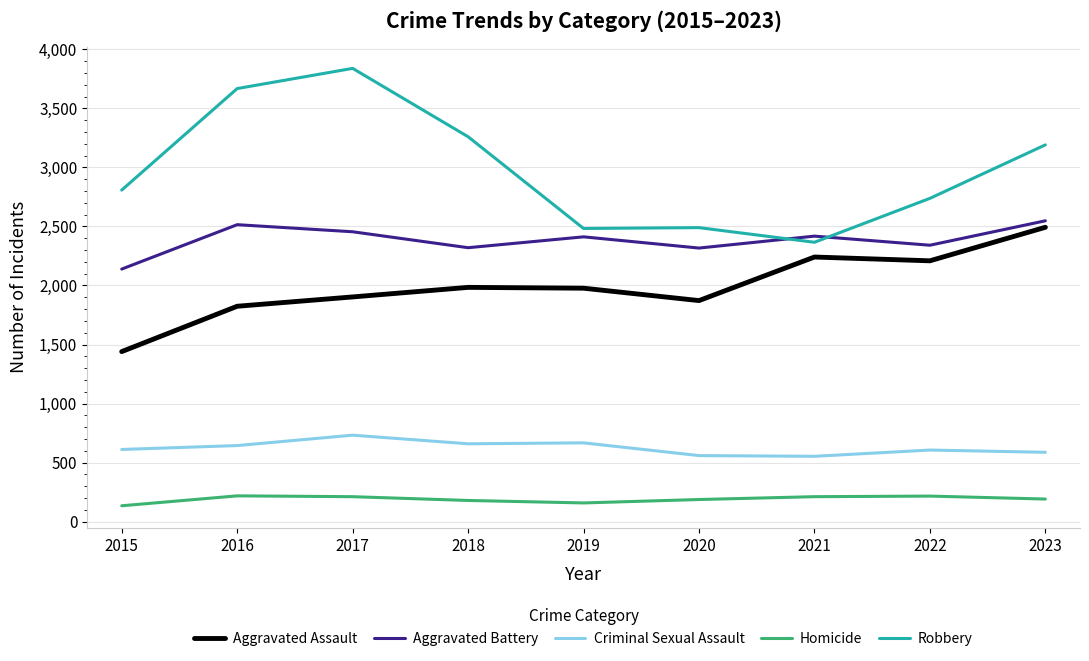

At 2017, list the series in order from largest to smallest.

Robbery, Aggravated Battery, Aggravated Assault, Criminal Sexual Assault, Homicide